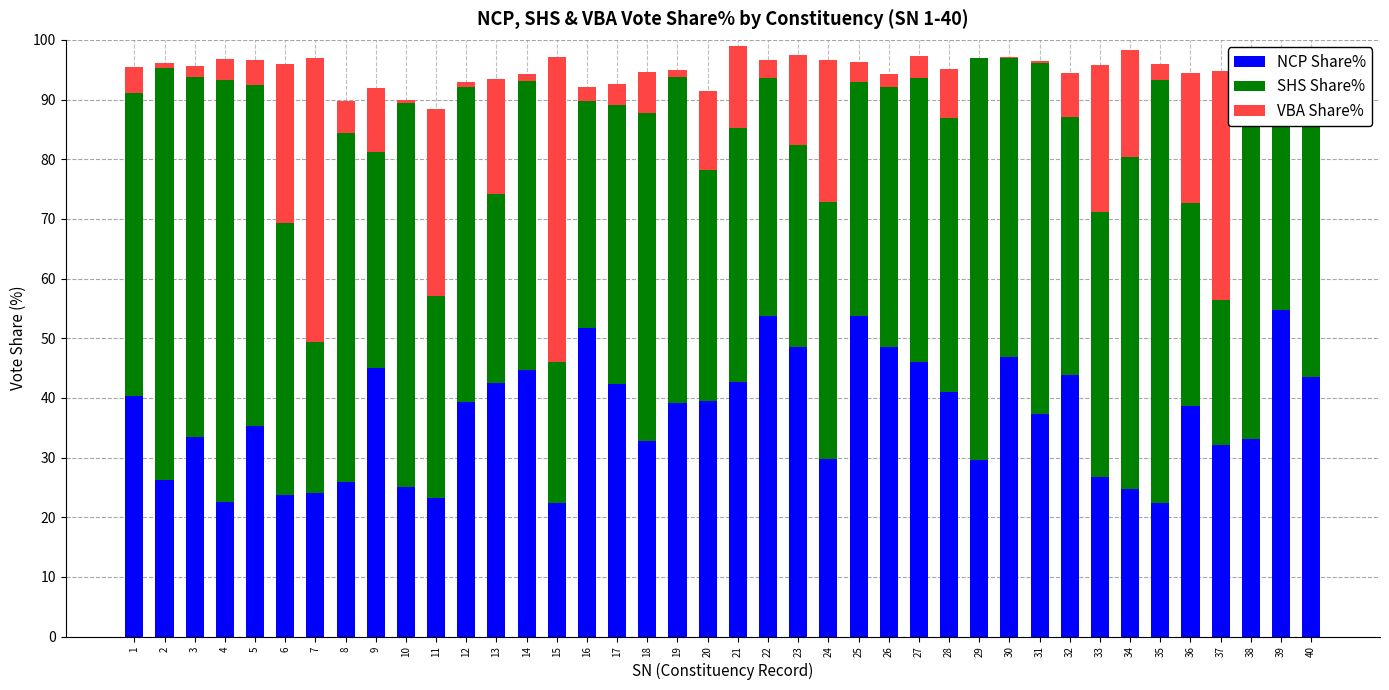

What is the sum of all NCP Share% values?

1476.7